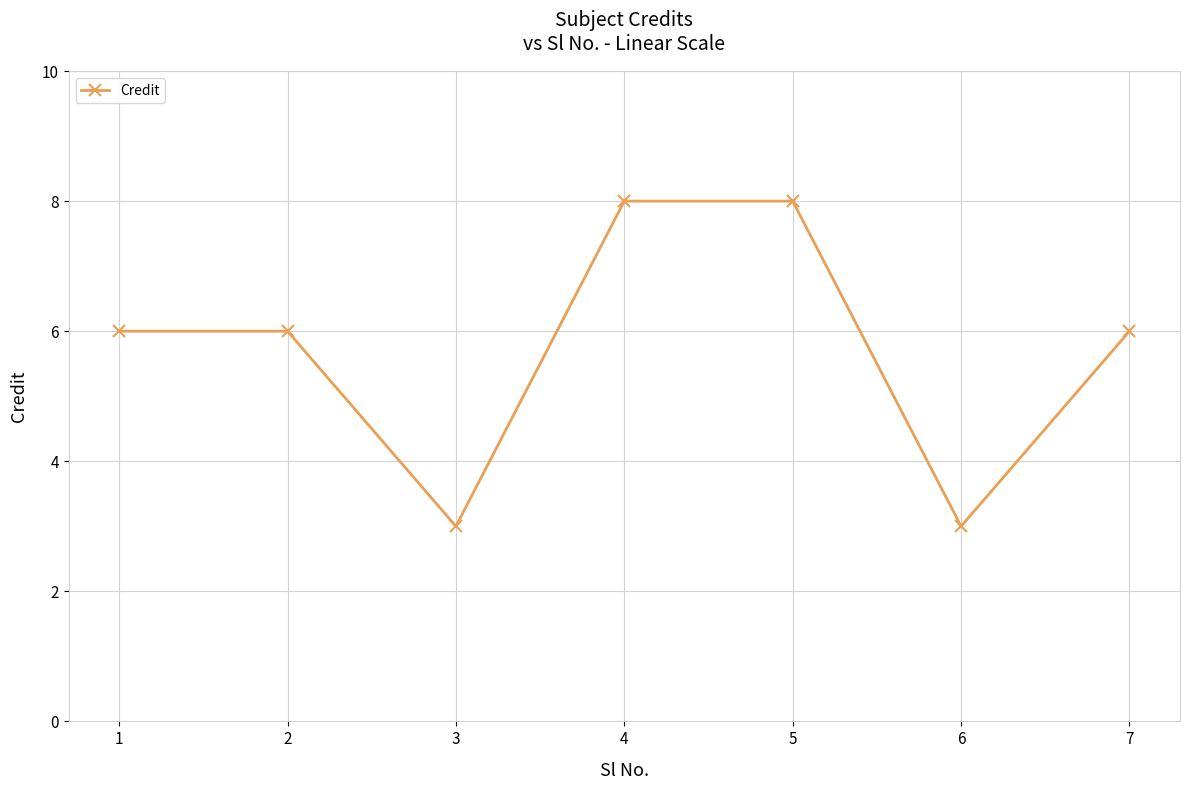

What is the maximum value shown in the chart?

8